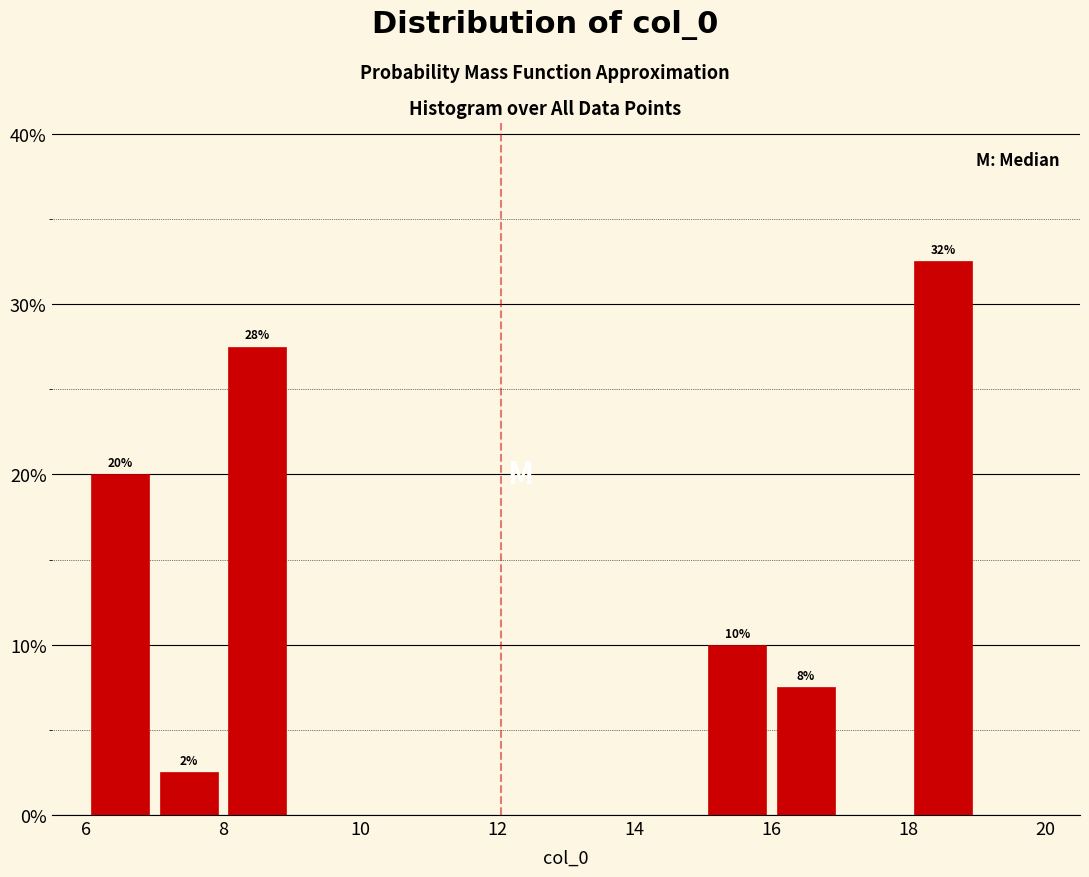

Which range on the x-axis has the tallest bar?

18 to 19